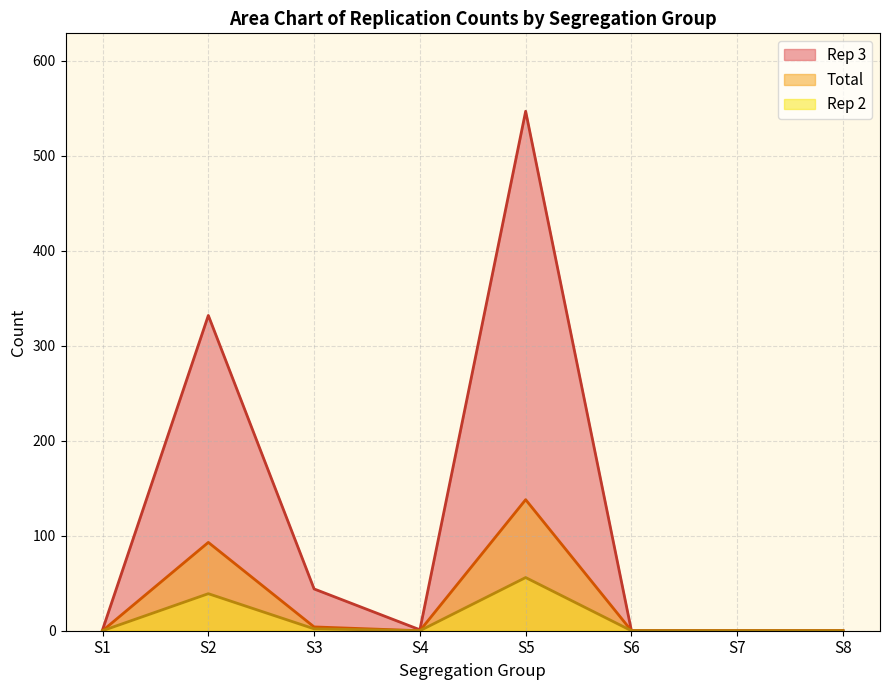

Which category has the highest value in the Rep 2 series?

S5